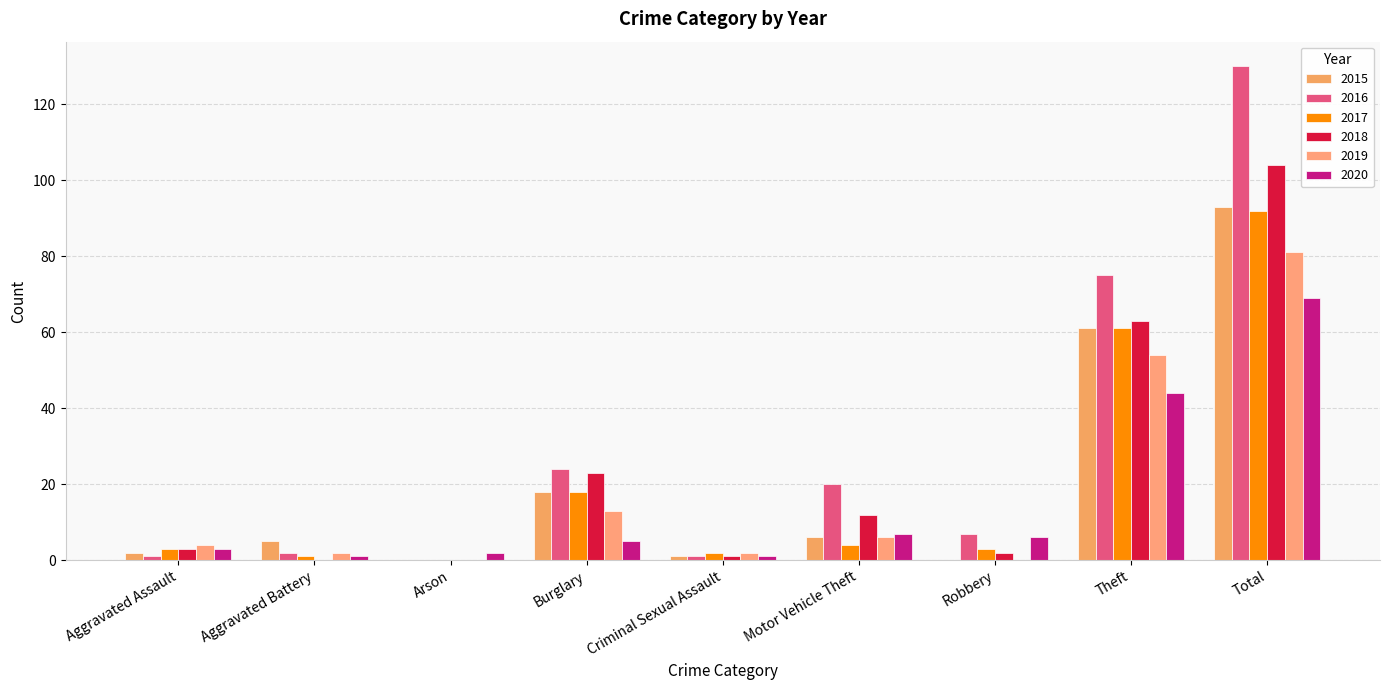

How many data points does each series have?

9